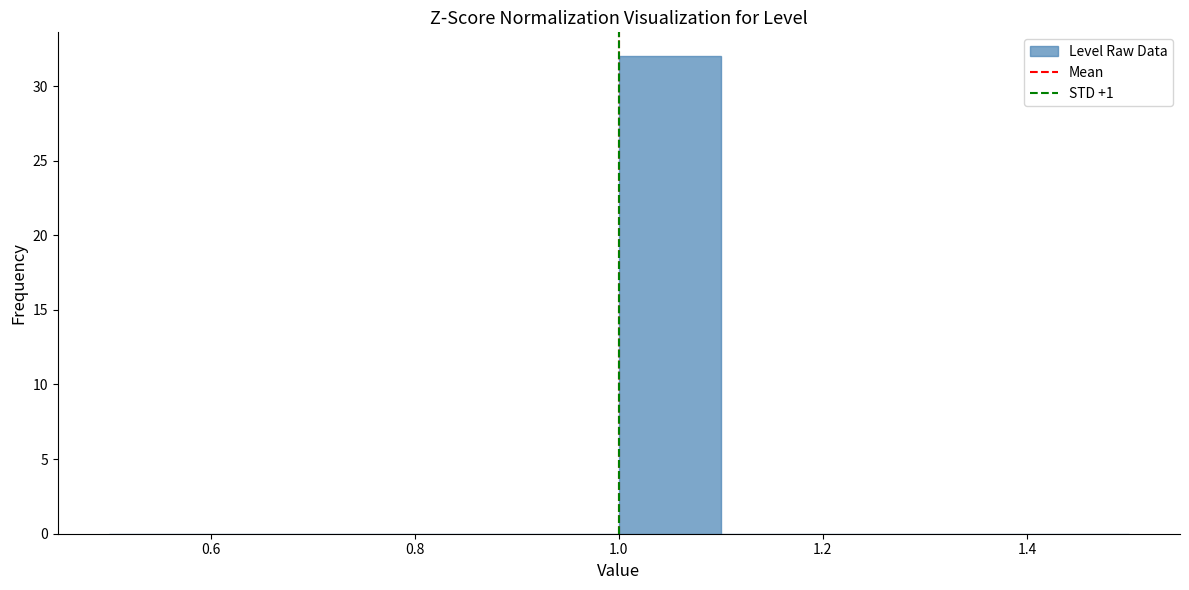

What is the height of the bar covering 1.0 to 1.1 on the x-axis? The values are not printed on the chart, so give them approximately, as read against the axis.

32